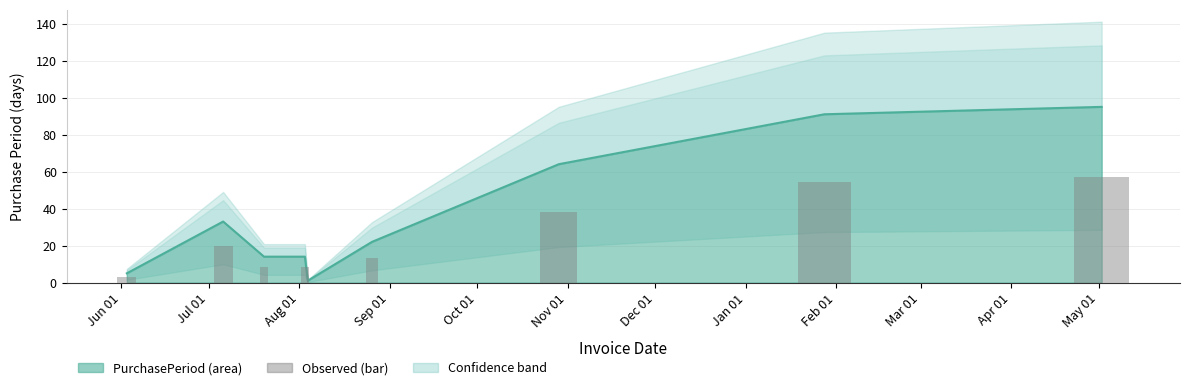

Which label corresponds to the largest value in the chart?

2016-05-02